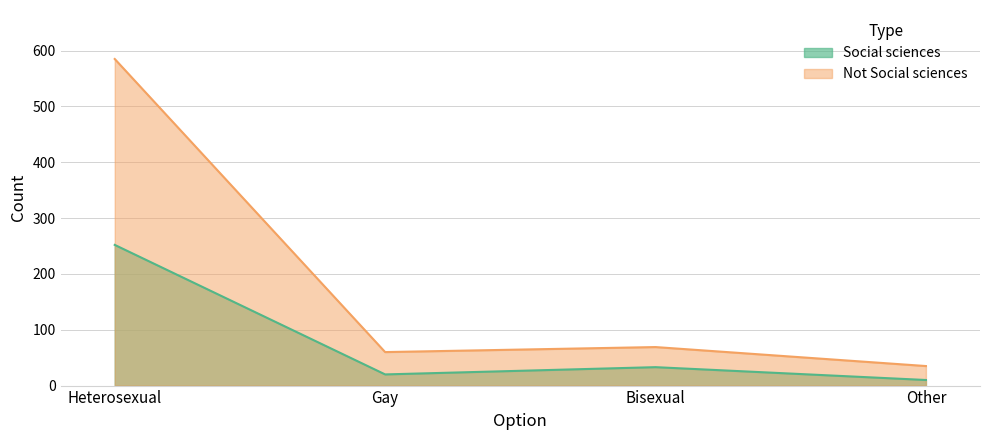

How many values in the Not Social sciences series are below 69?

2